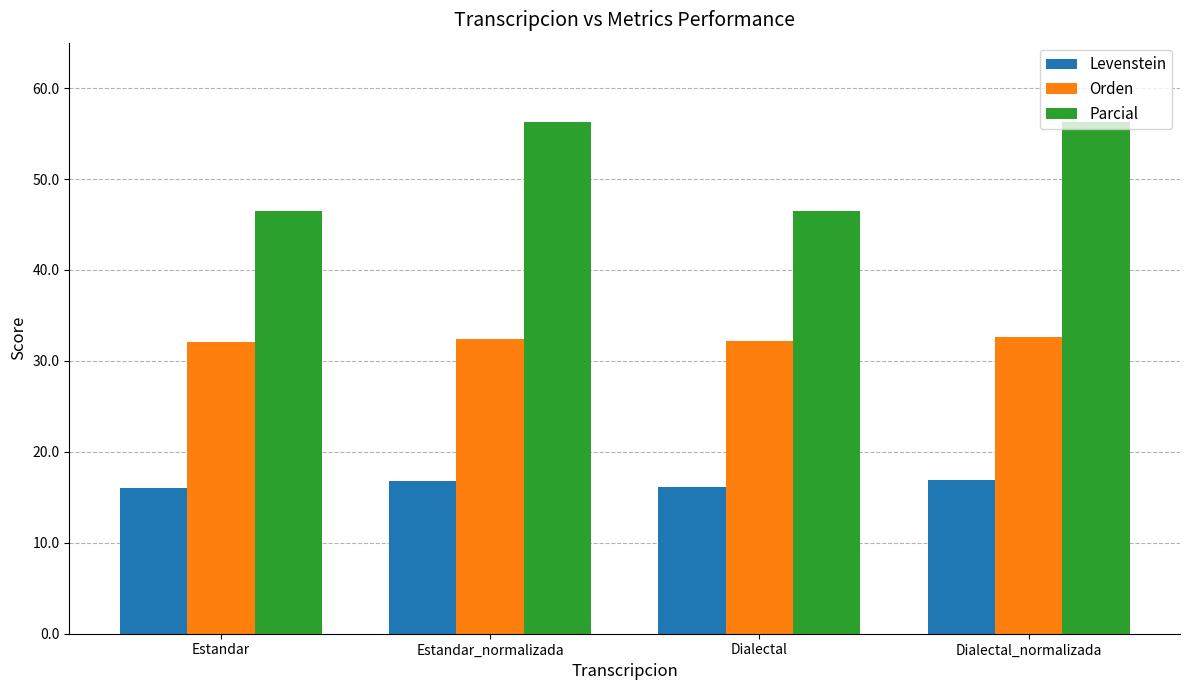

What is the lowest value of the Parcial series?

46.5